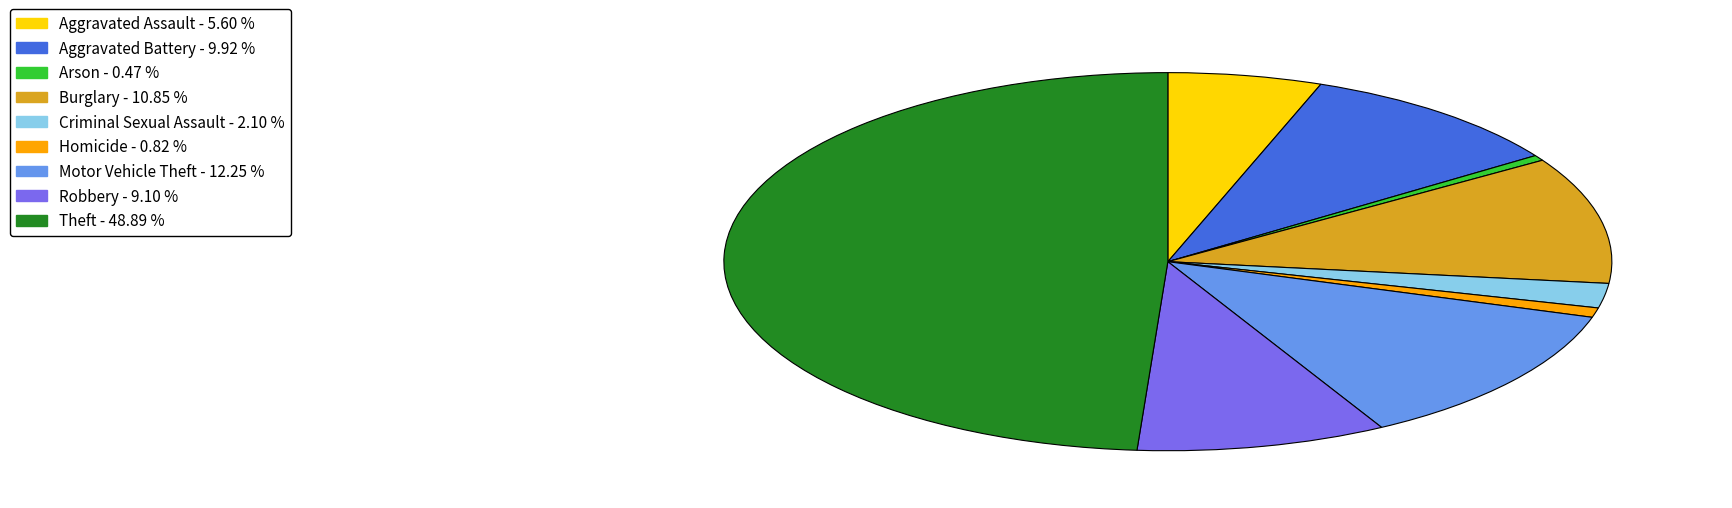

Which slice is the largest?

Theft